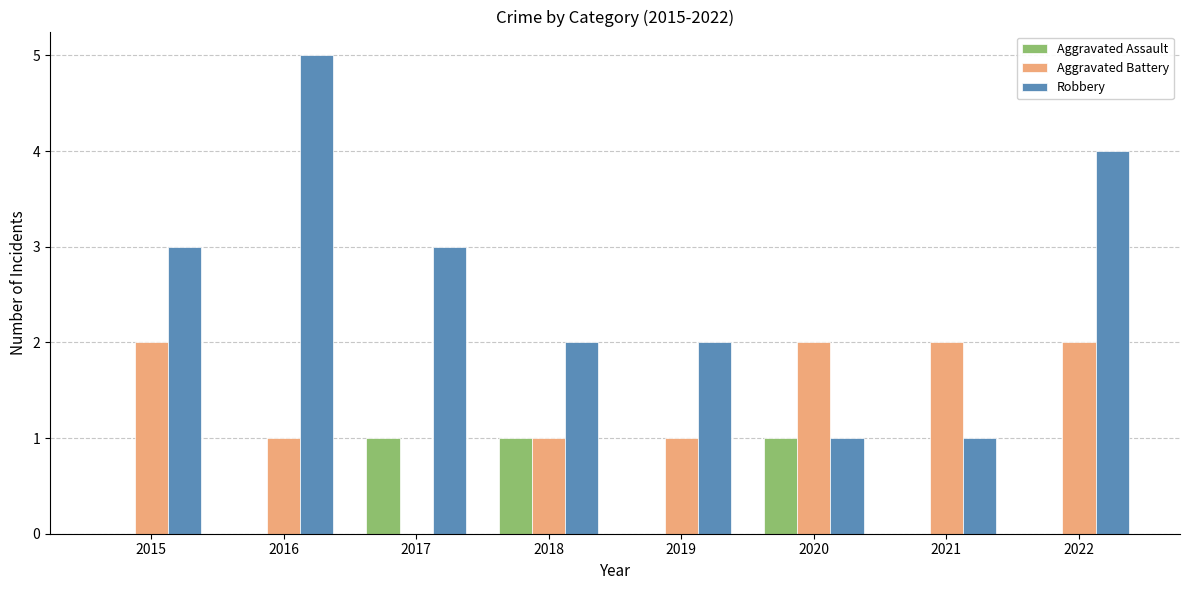

What is the average value of the Aggravated Battery series?

1